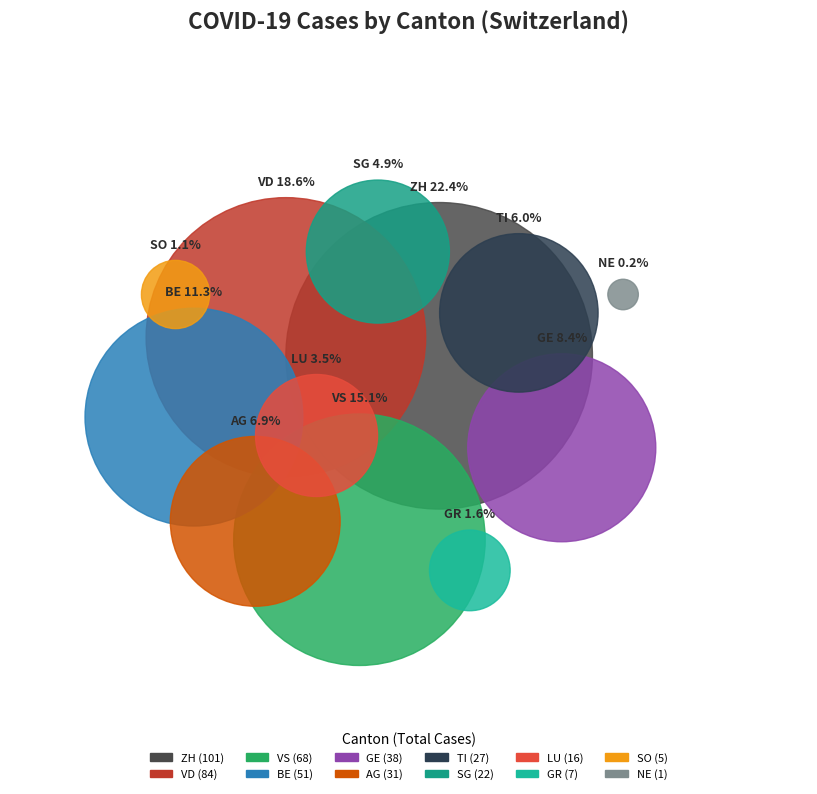

To the nearest percent, what is the difference between the largest and smallest slice percentages?

22%